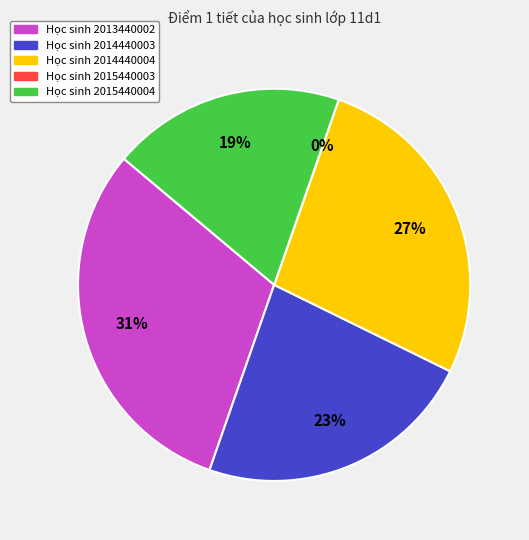

What is the largest slice in the pie chart?

2013440002